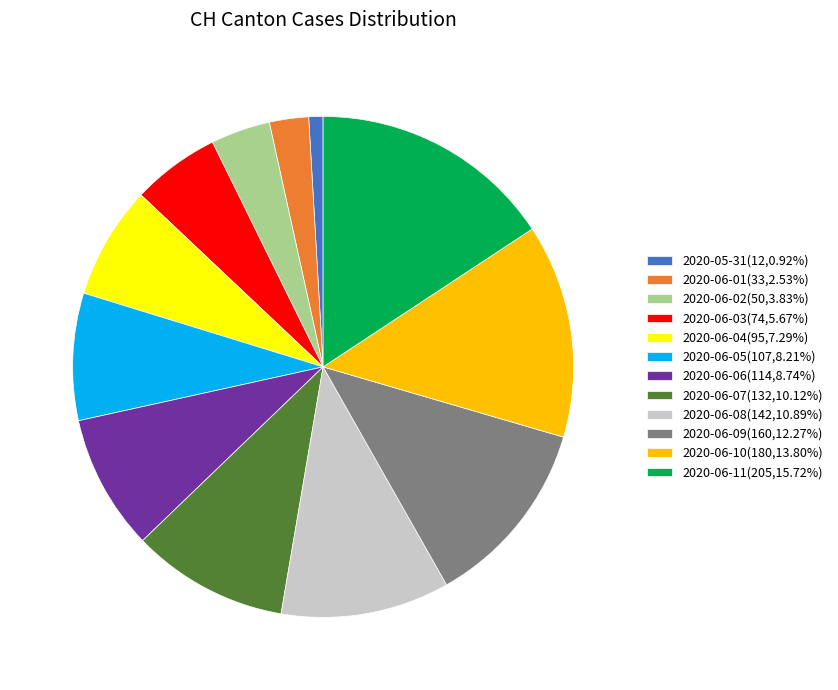

Is 2020-06-01 the majority of the pie?

No